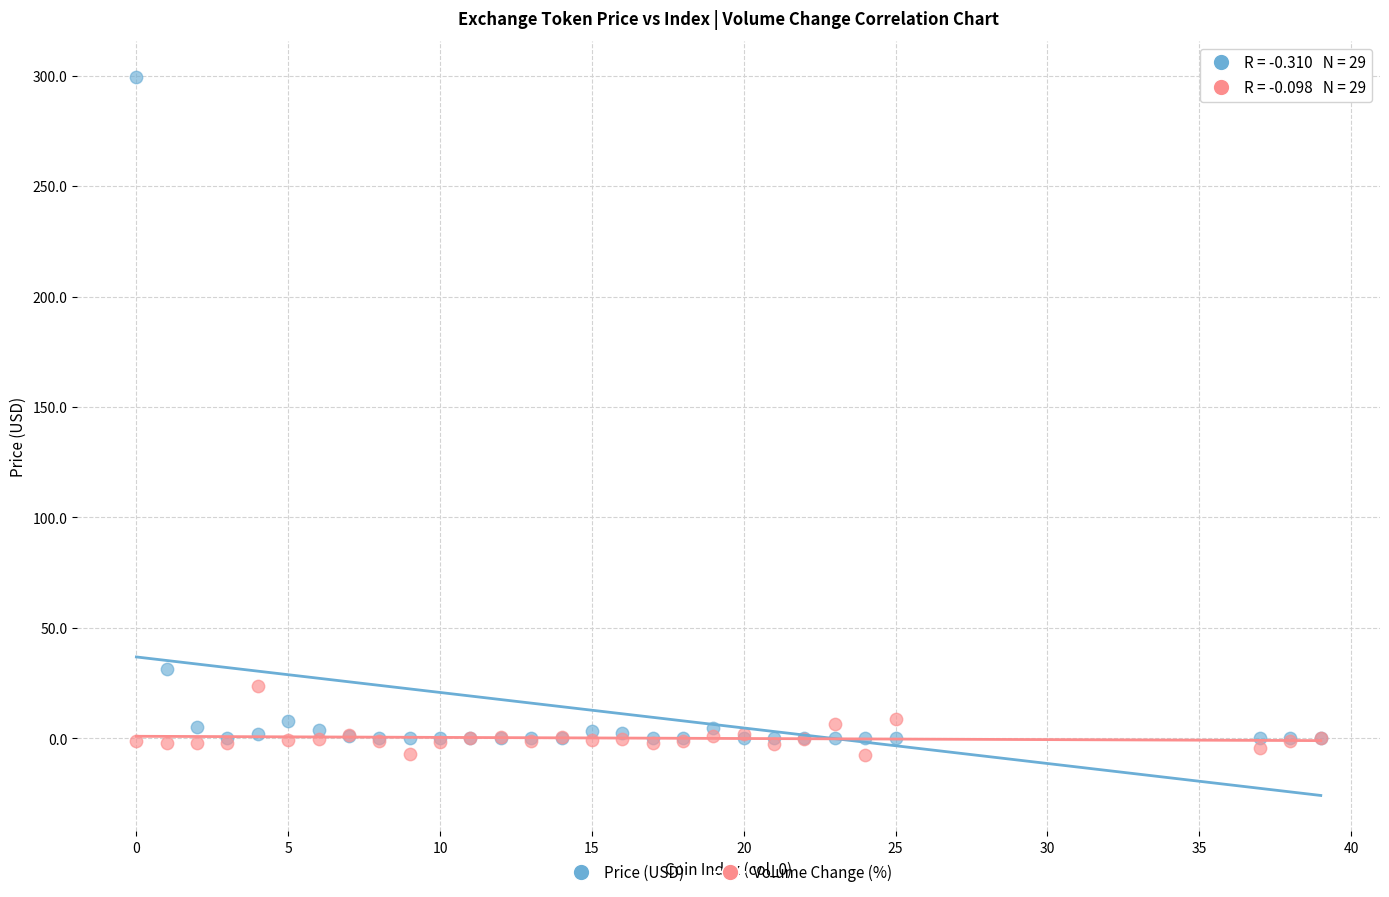

What is the X range (max minus min) for the scatter plot?

39.0